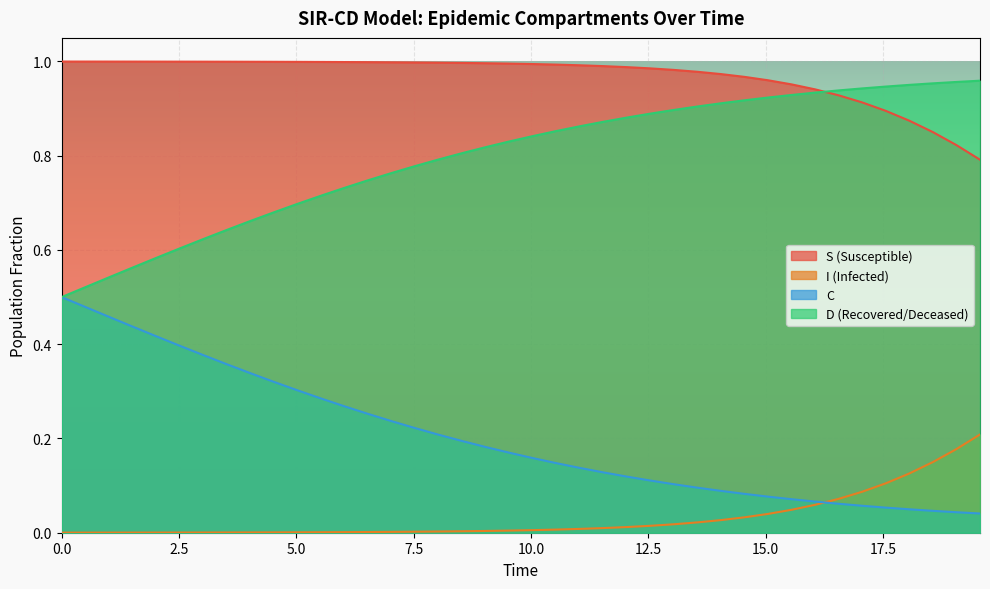

What are all the series names shown in the legend?

S (Susceptible), I (Infected), C, D (Recovered/Deceased)